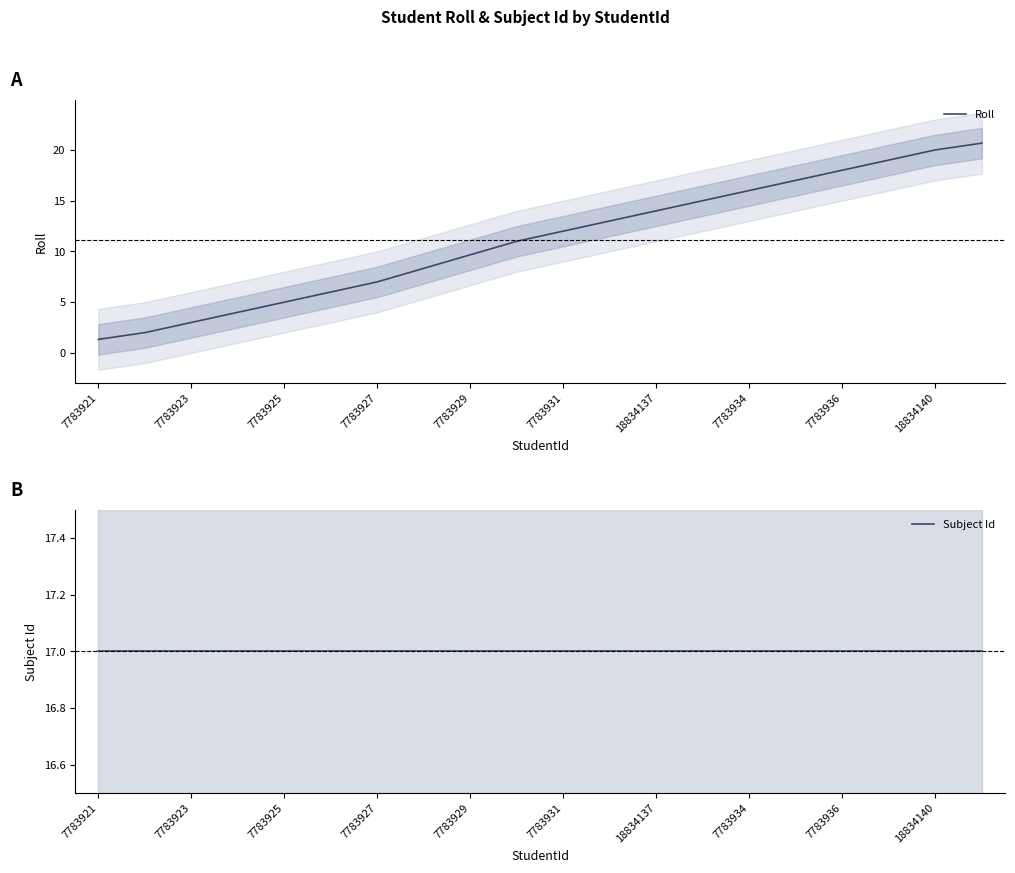

What is the value of the Subject Id point at the 12th from the left?

17.0